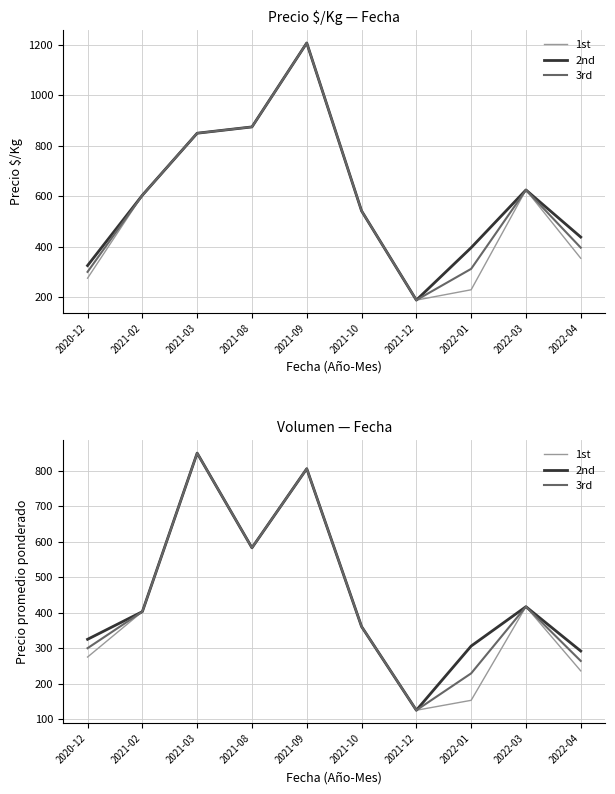

Reading left to right, transcribe all the data shown in this chart.

1st: 2020-12=275	2021-02=403	2021-03=850	2021-08=583	2021-09=806	2021-10=361	2021-12=125	2022-01=153	2022-03=417	2022-04=236
2nd: 2020-12=325	2021-02=403	2021-03=850	2021-08=583	2021-09=806	2021-10=361	2021-12=125	2022-01=306	2022-03=417	2022-04=292
3rd: 2020-12=300	2021-02=403	2021-03=850	2021-08=583	2021-09=806	2021-10=361	2021-12=125	2022-01=229	2022-03=417	2022-04=264